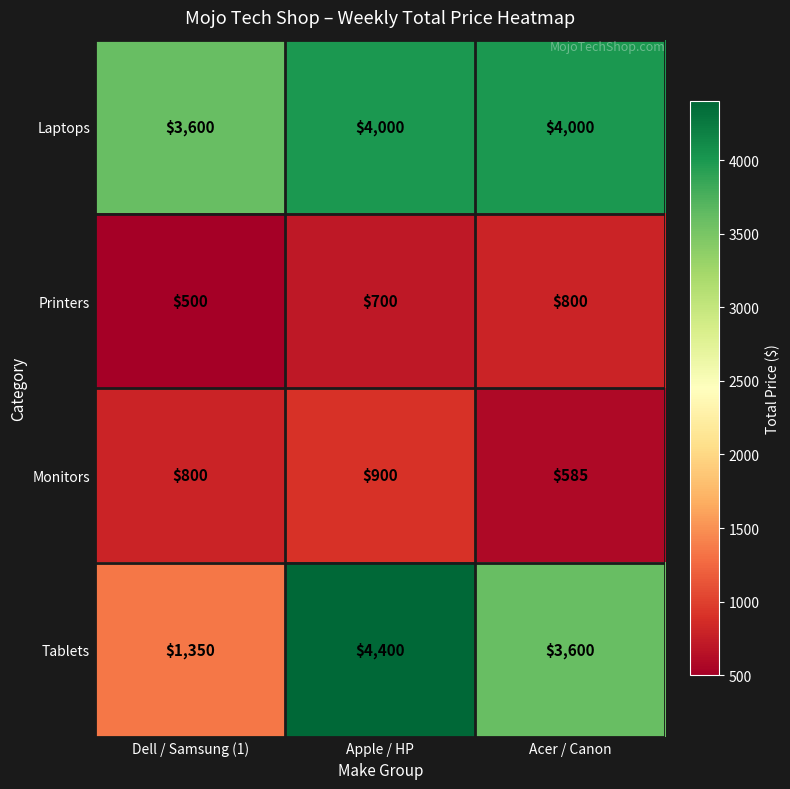

At how many categories does at least one series exceed 2817?

3